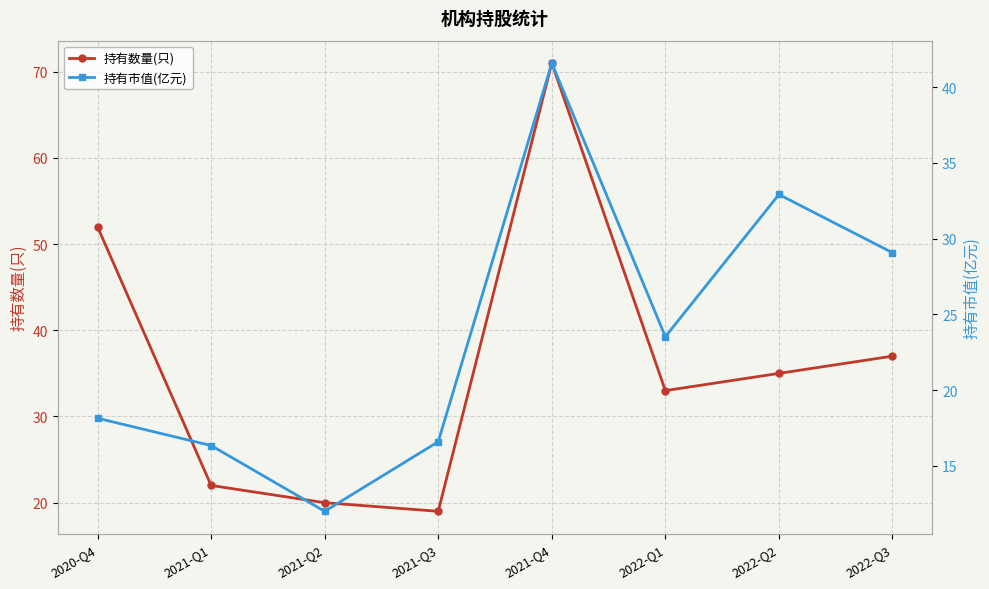

At 2021-Q3, list the series in order from smallest to largest.

持有市值(亿元), 持有数量(只)